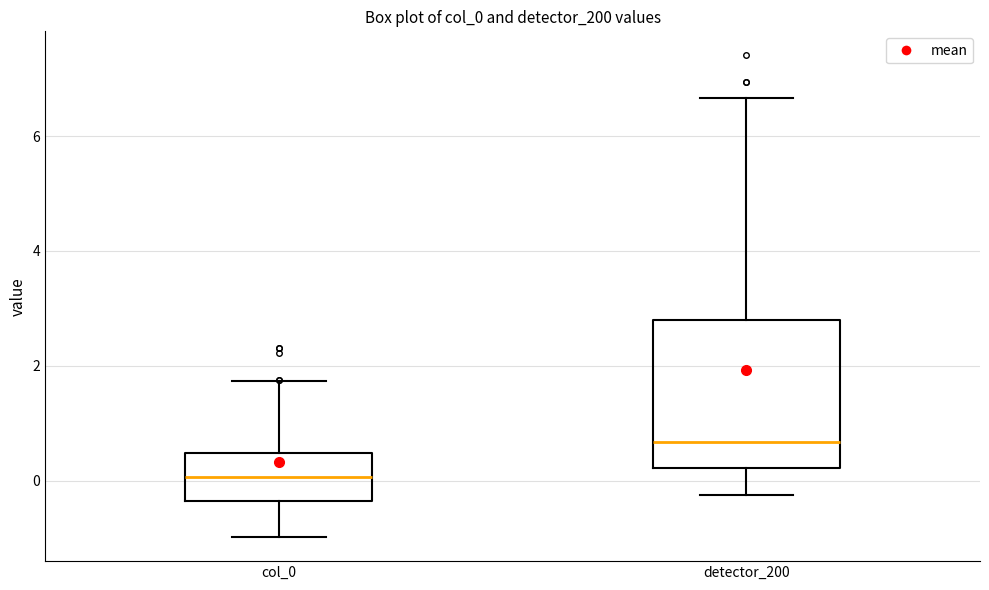

Which box's median line is the highest?

detector_200